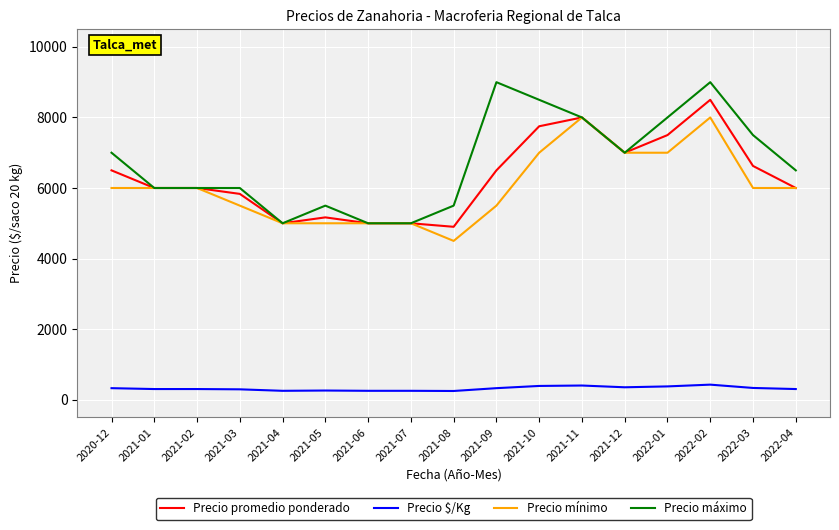

Count the number of data series in this chart.

4